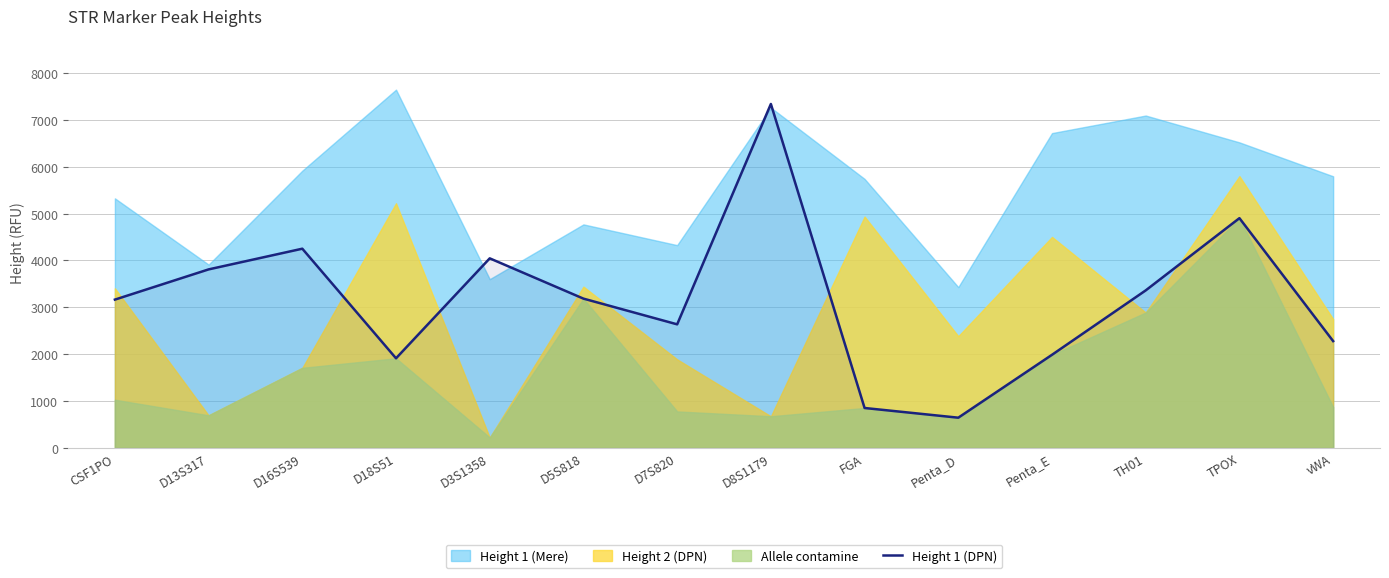

The value of Height 1 (DPN) at TPOX is 8018. True or false?

False